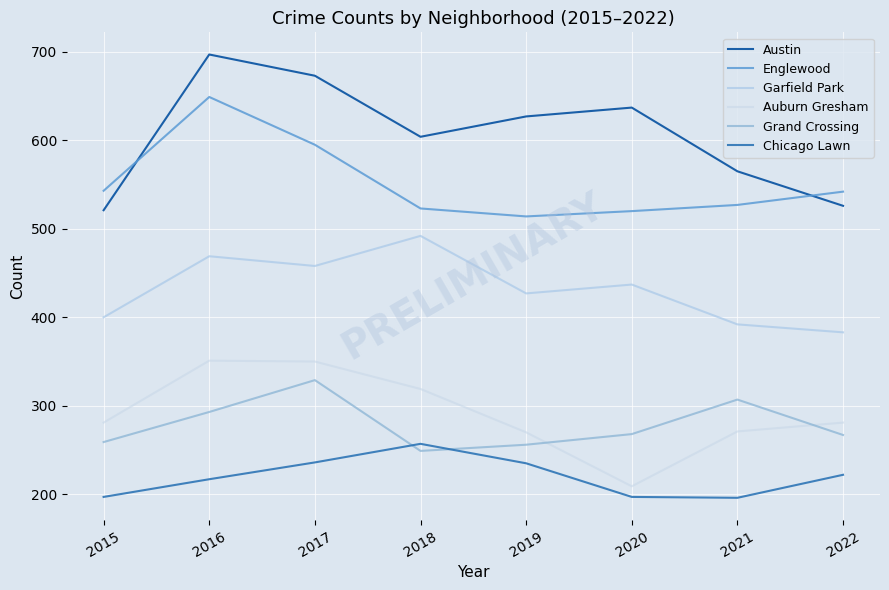

What is the difference between the second highest and second lowest values in the Englewood series?

75